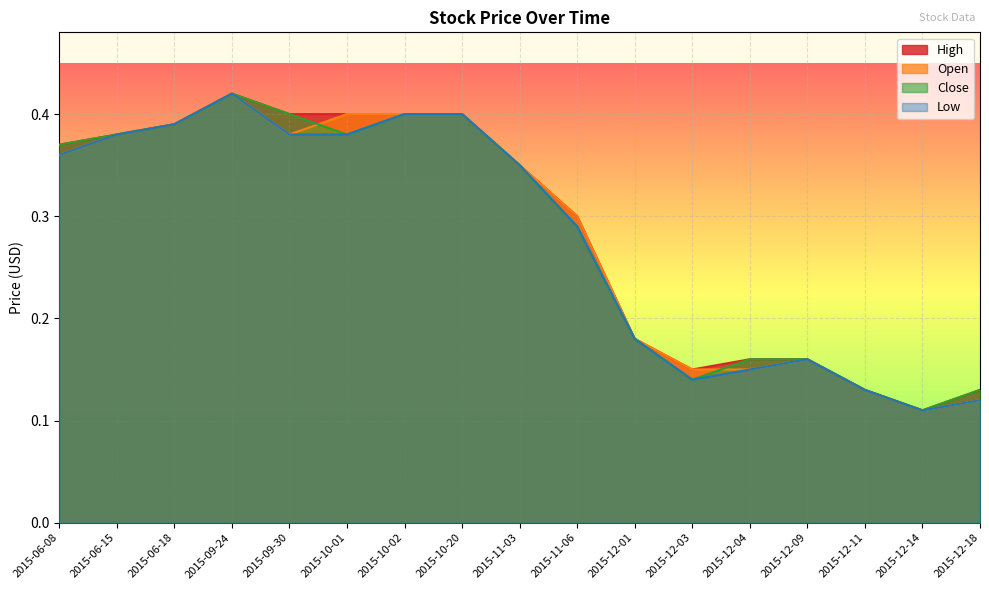

At which category does Close reach its first local peak?

2015-09-24